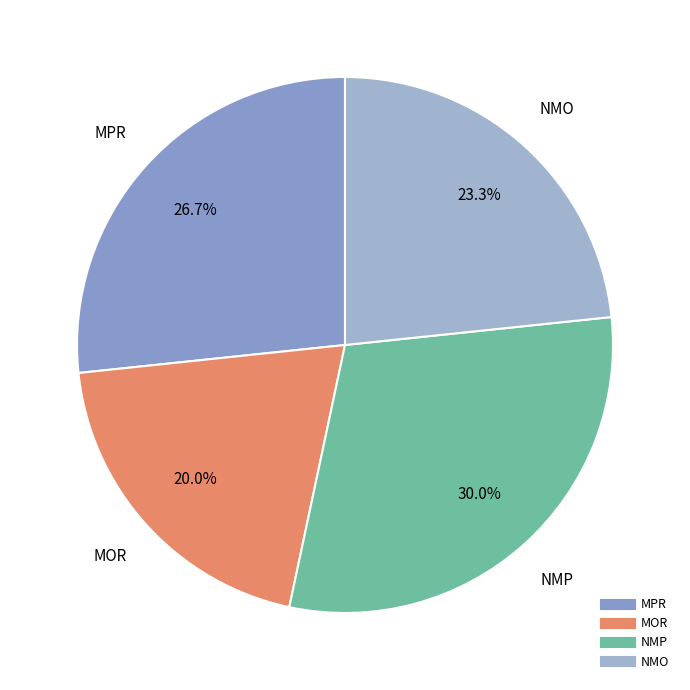

Rank the categories by value from lowest to highest.

MOR, NMO, MPR, NMP